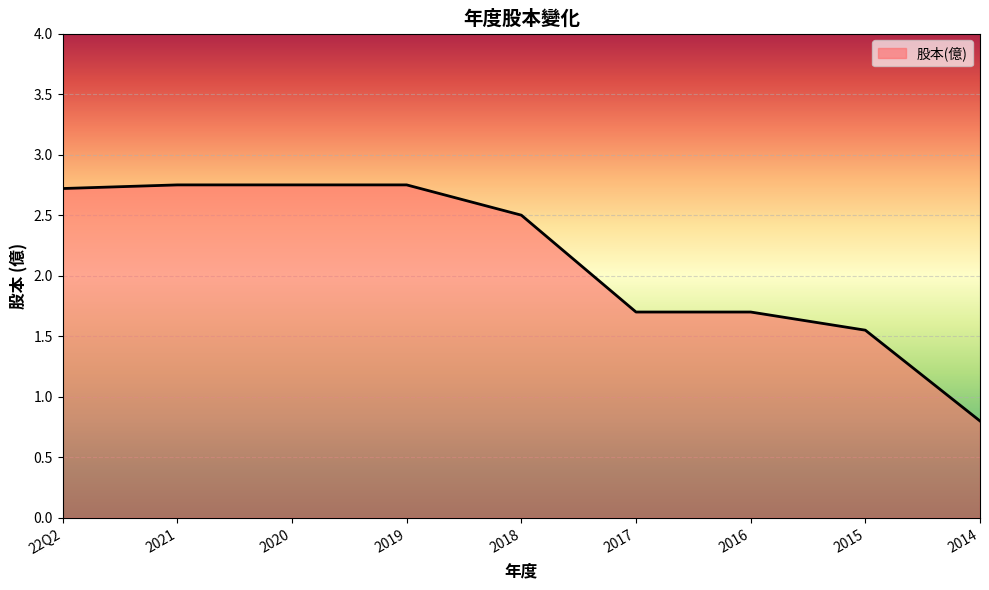

How many values are below 2?

4